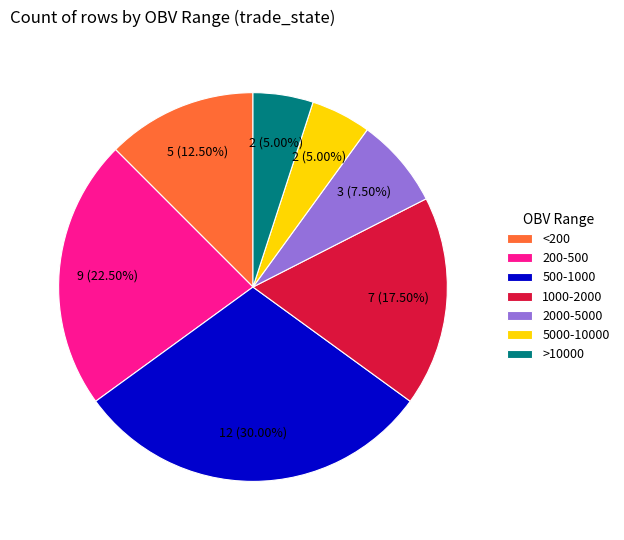

Combined, do 5000-10000 and 500-1000 account for over 50%?

No